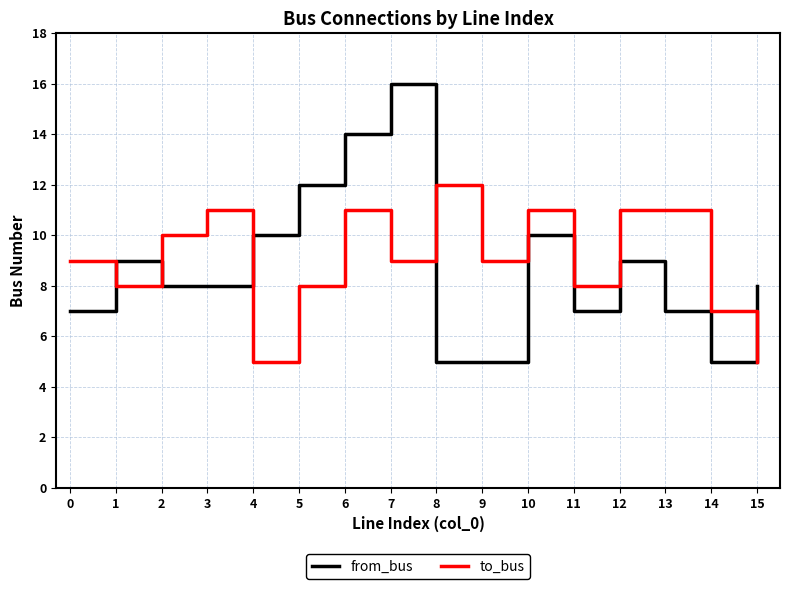

After their last crossing, which series has the higher values: to_bus or from_bus?

from_bus